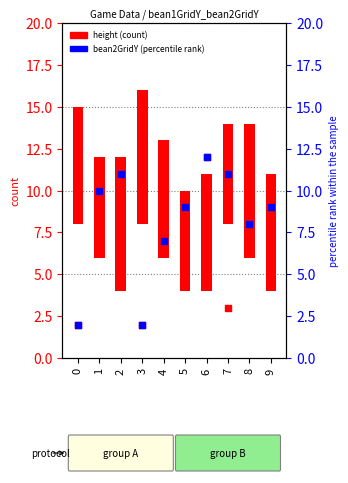

What is the total value across all series at 3?

12